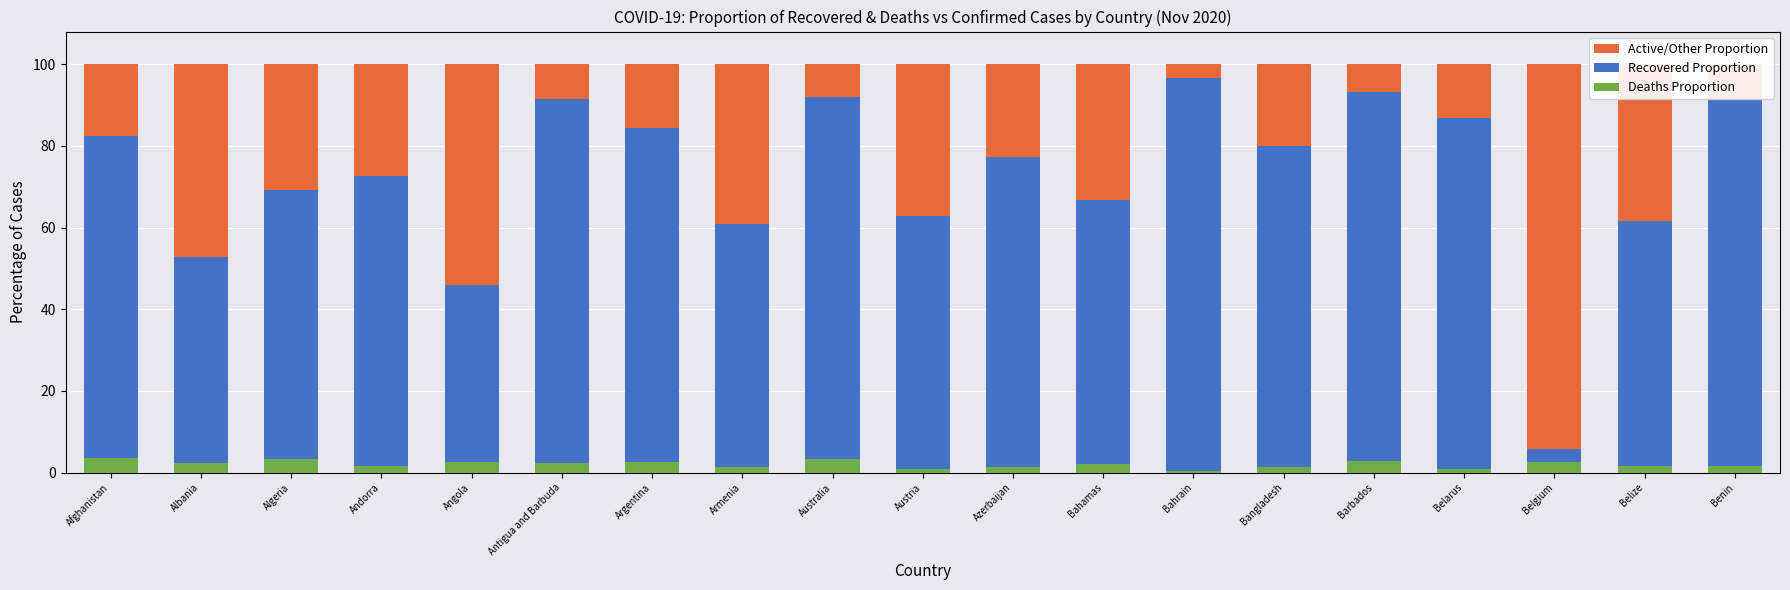

What is the smallest value displayed?

0.4